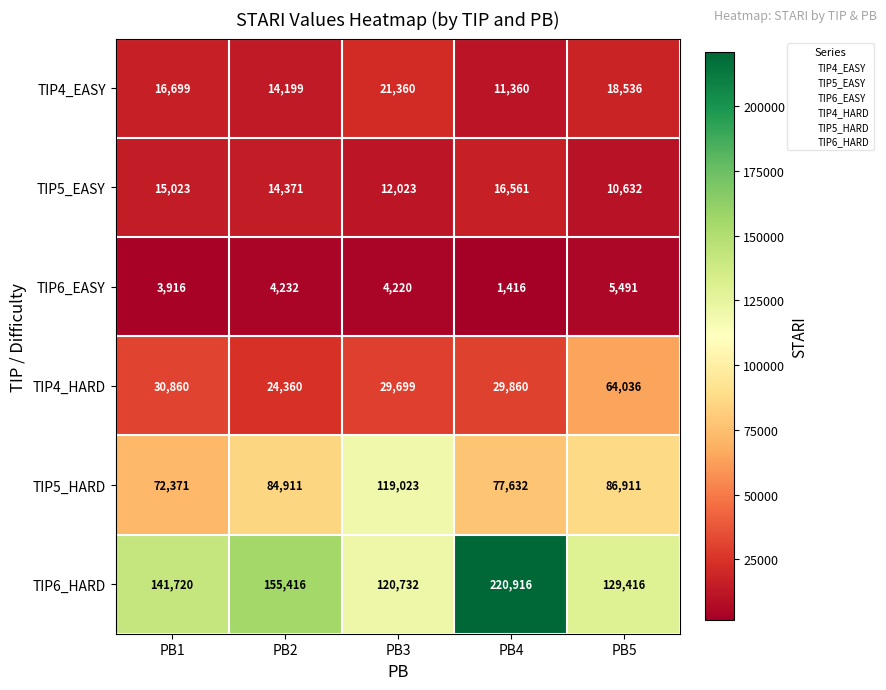

What is the spread (max minus min) of values at PB5?

123925